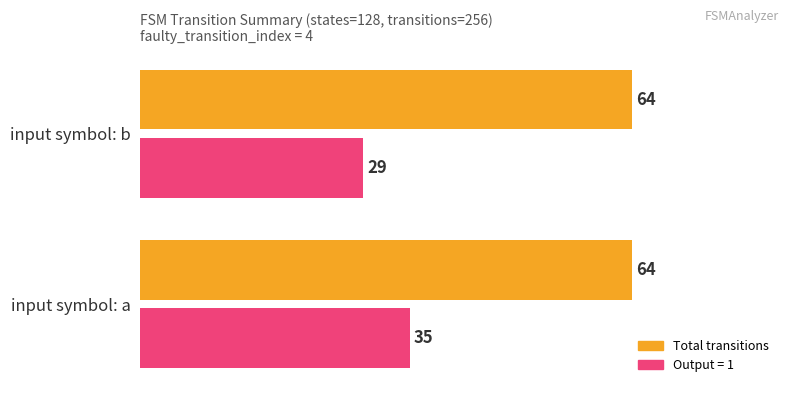

What is the minimum value shown in the chart?

29